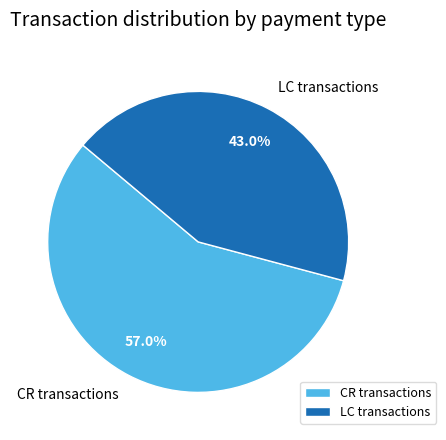

Between LC transactions and CR transactions, which is larger?

CR transactions